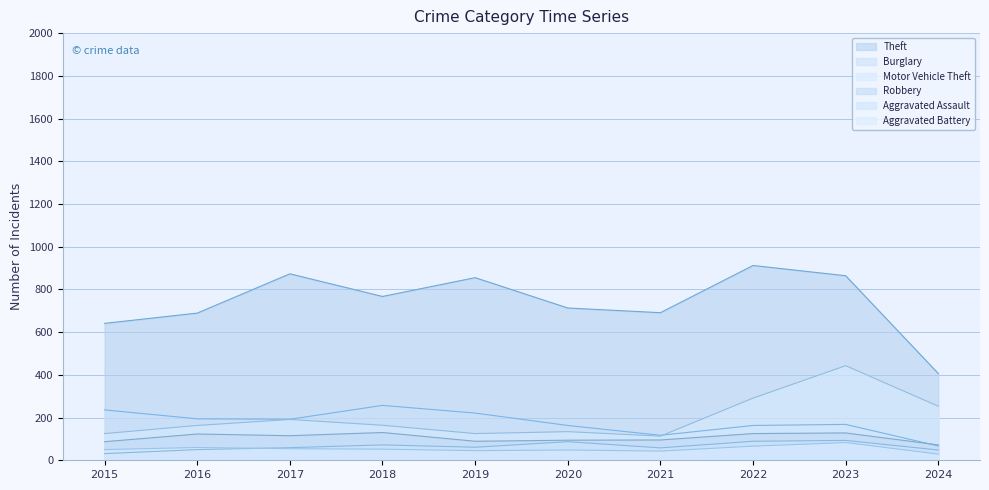

Between 2021 and 2015, which is larger?

2021